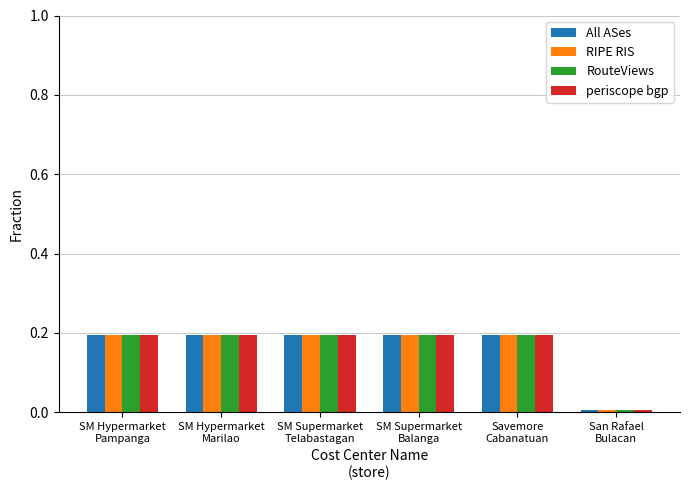

What is the label of the 6th bar from the right?

SM Hypermarket
Pampanga